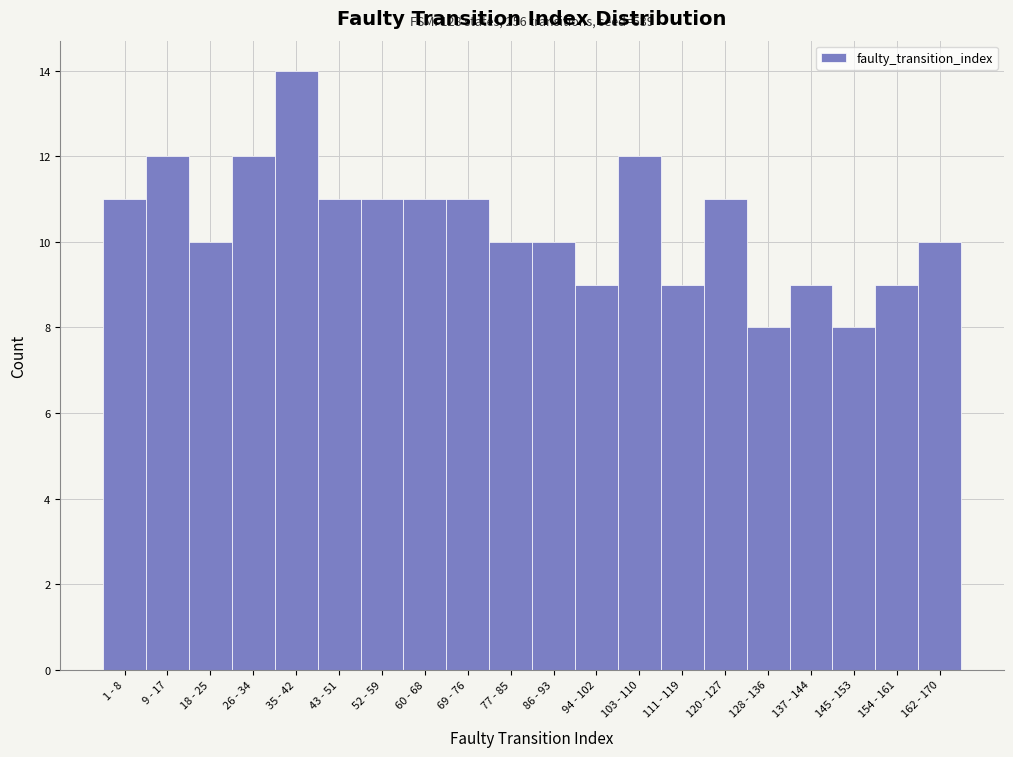

Reading left to right, transcribe all the data shown in this chart.

1 - 8=11	9 - 17=12	18 - 25=10	26 - 34=12	35 - 42=14	43 - 51=11	52 - 59=11	60 - 68=11	69 - 76=11	77 - 85=10	86 - 93=10	94 - 102=9	103 - 110=12	111 - 119=9	120 - 127=11	128 - 136=8	137 - 144=9	145 - 153=8	154 - 161=9	162 - 170=10